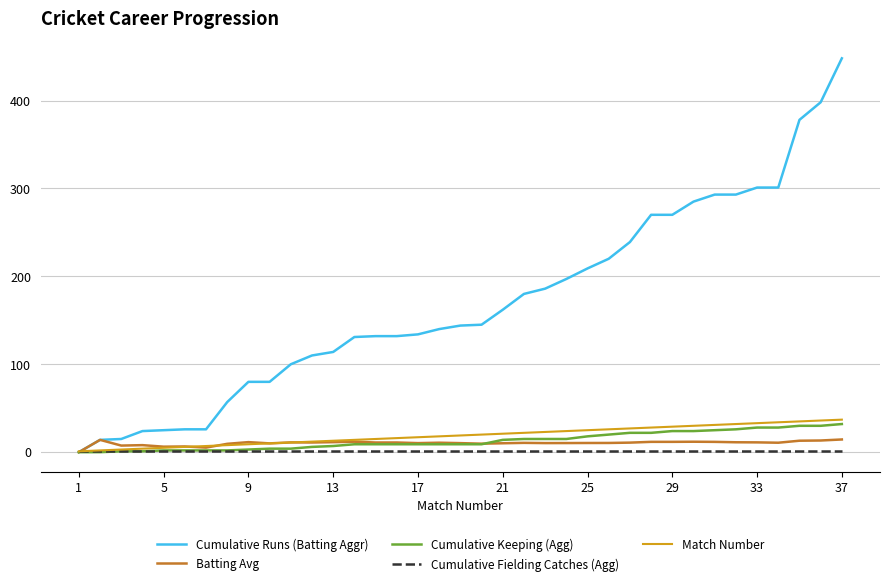

Which series has the largest total across all categories?

Cumulative Runs (Batting Aggr)